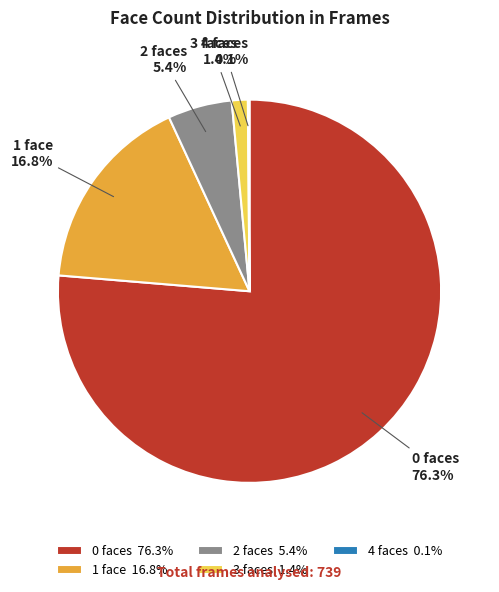

The 1 slice represents 17% of the pie. True or false?

True